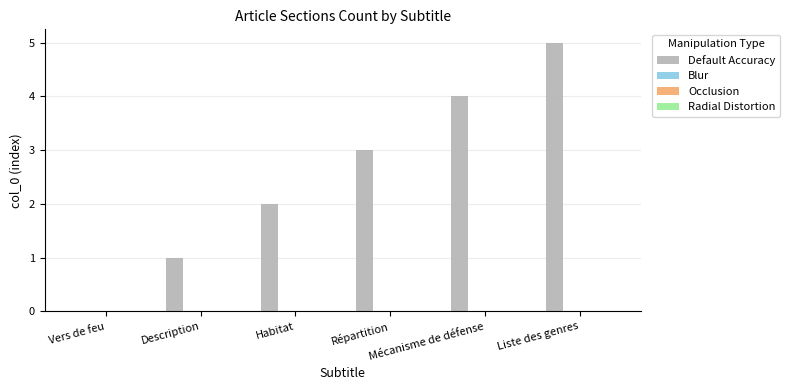

Are the bars horizontal?

No